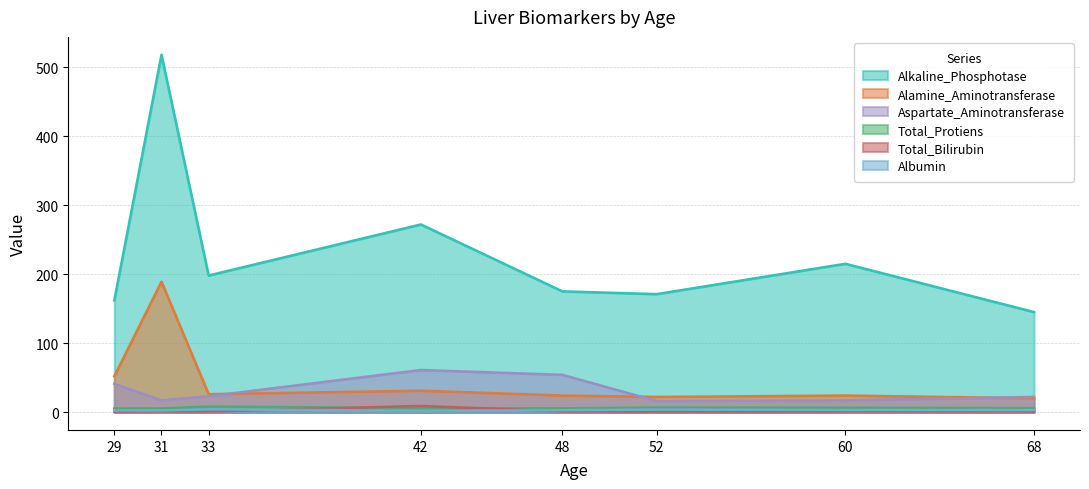

At which category does Total_Protiens reach its first local valley?

48